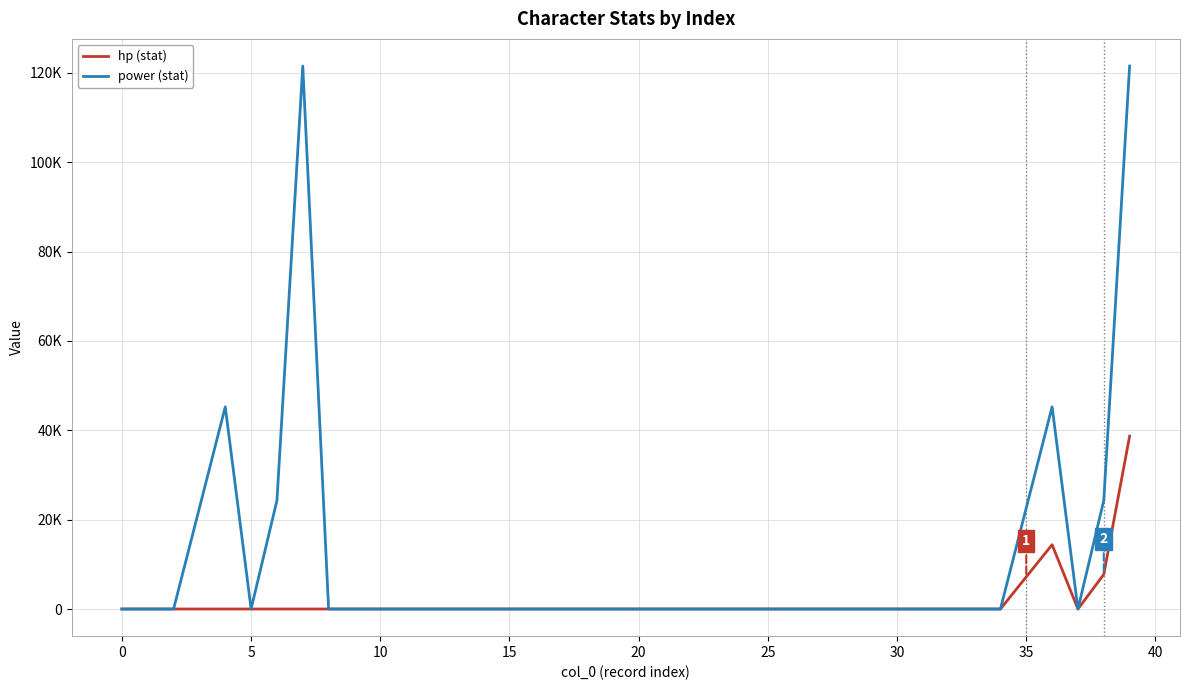

What is the greatest value displayed?

121504.3